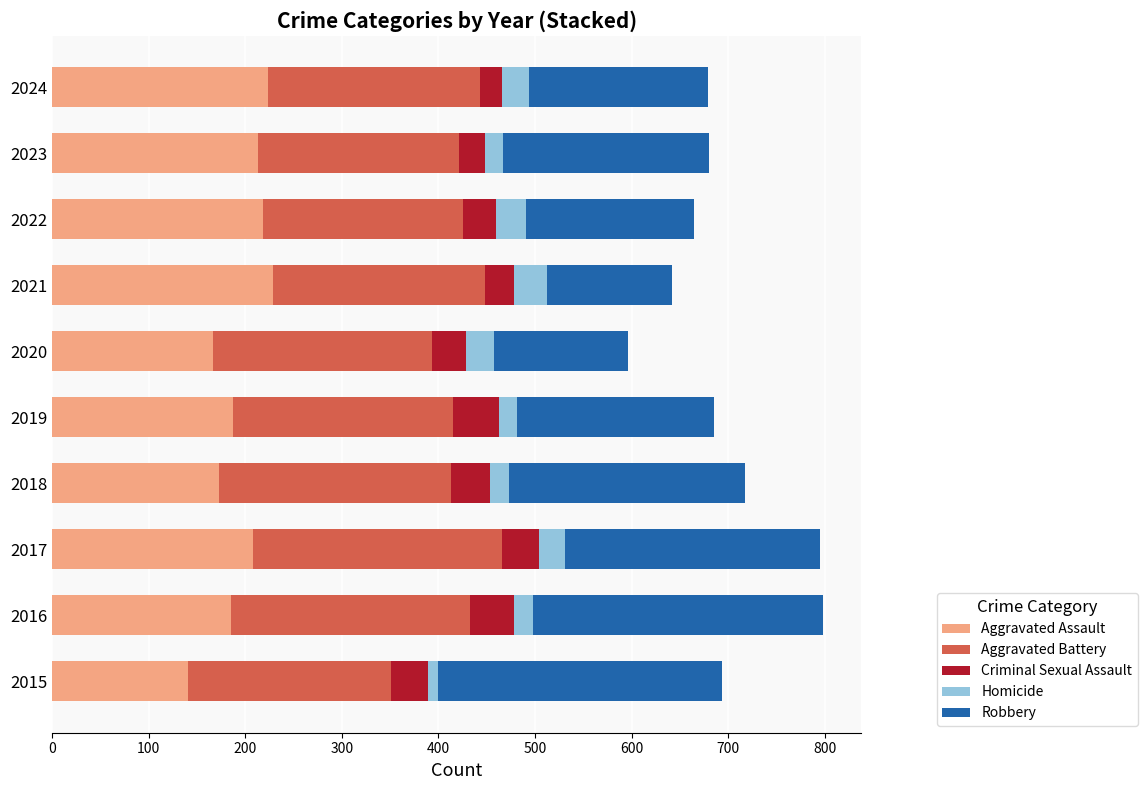

How many distinct data groups are displayed?

5